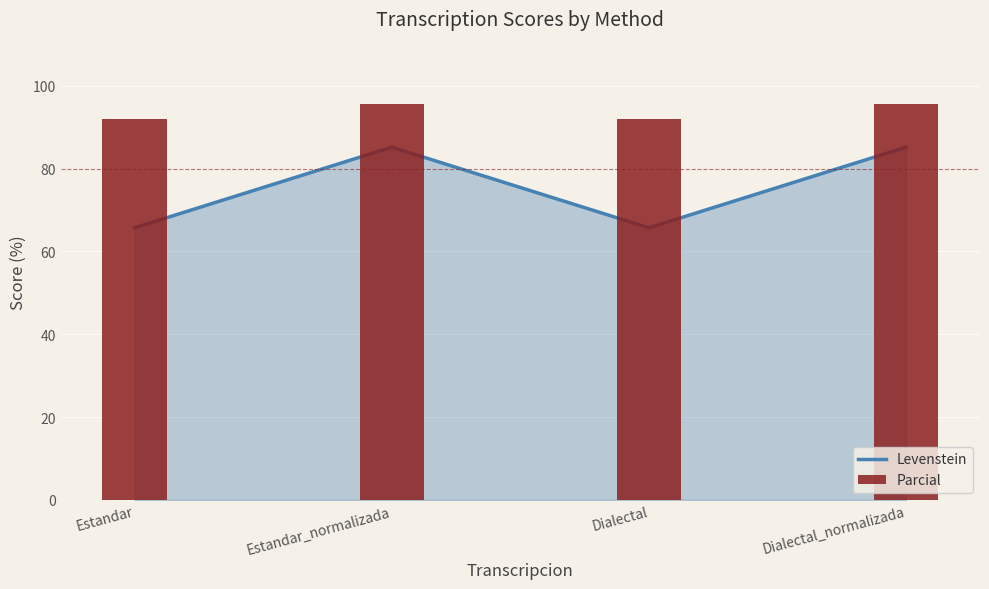

At how many categories does at least one series exceed 94?

2